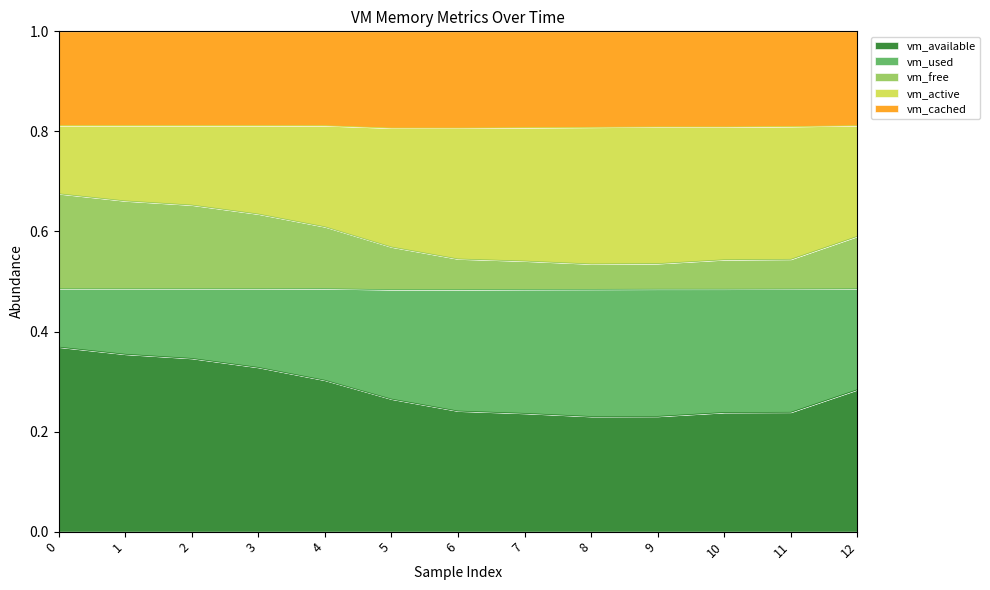

True or false: vm_available has a value of 0.4 at 10.

False